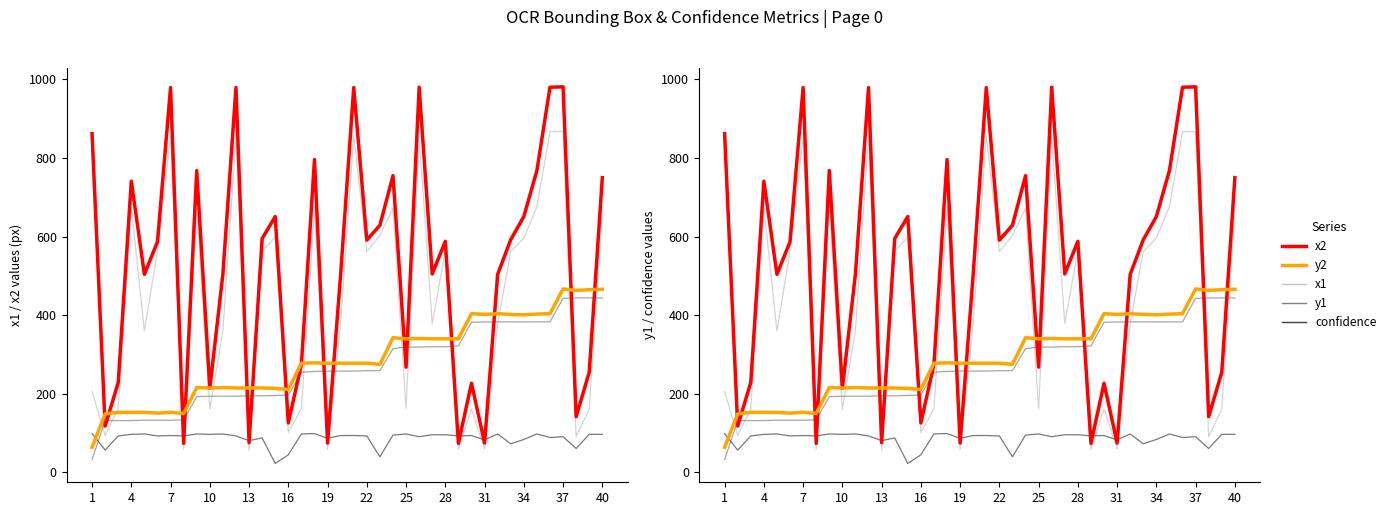

What are all the series names shown in the legend?

x1, y1, confidence, x2, y2